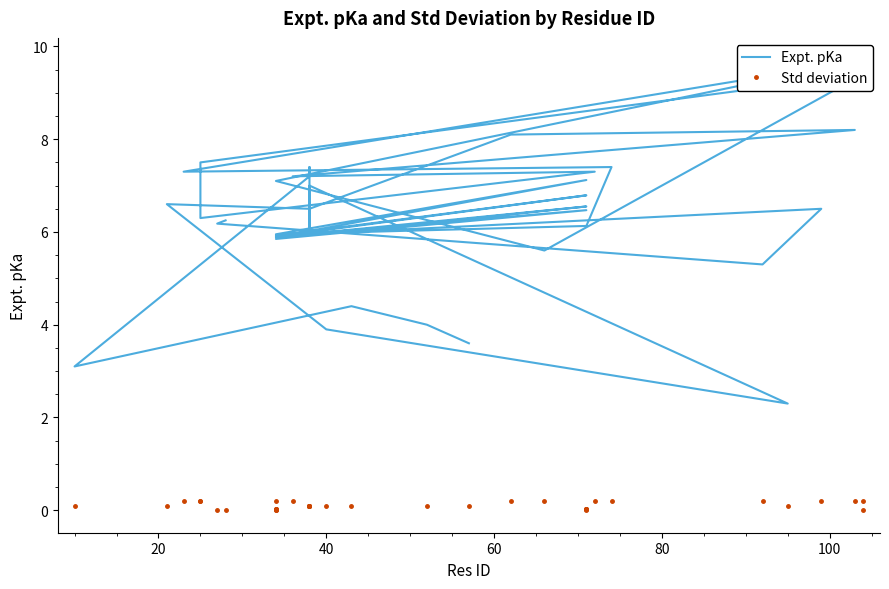

Which series has the widest spread of values?

Expt. pKa